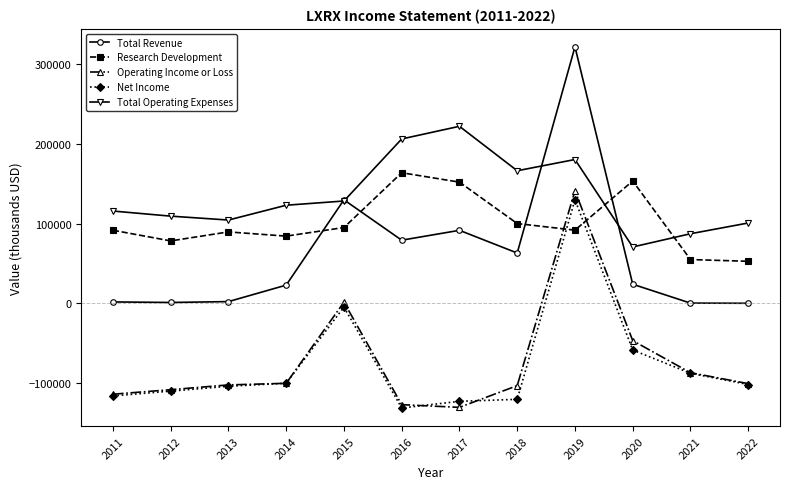

True or false: Total Revenue has a value of 69459 at 2015.

False